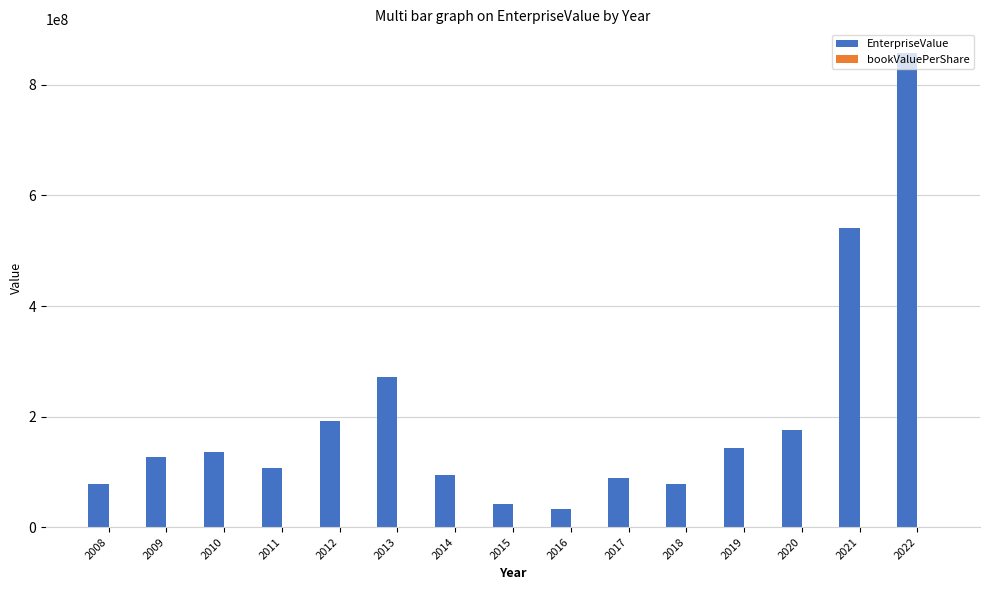

What is the sum of all EnterpriseValue values?

2960540512.7